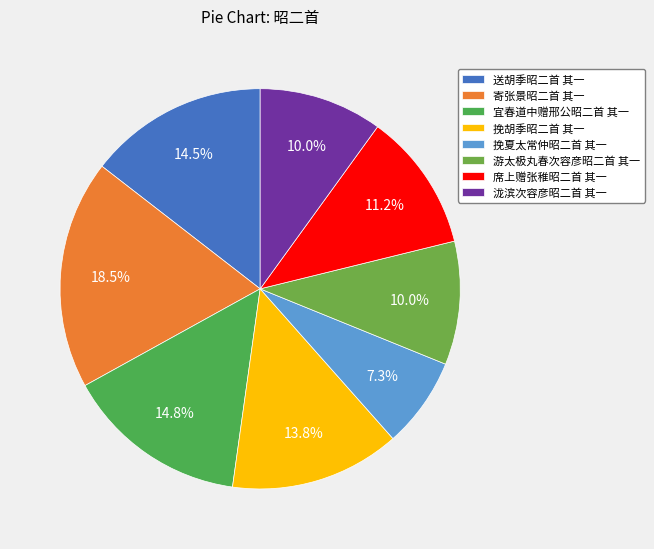

Is it true that 宜春道中赠邢公昭二首 其一 is 15% of the pie?

True